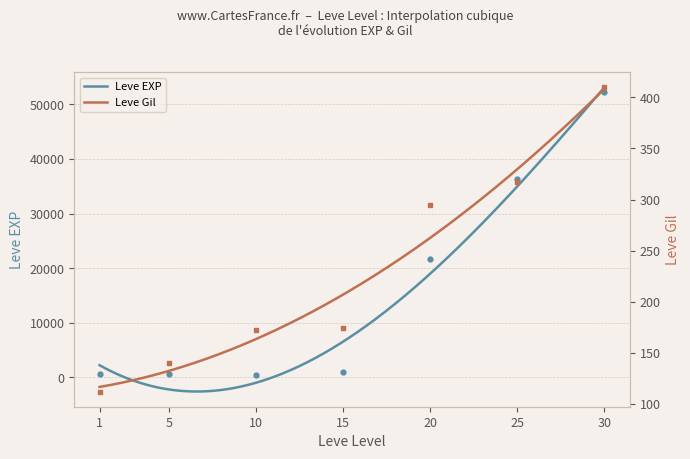

Rank the categories by Leve EXP value from highest to lowest.

30, 25, 20, 15, 5, 1, 10